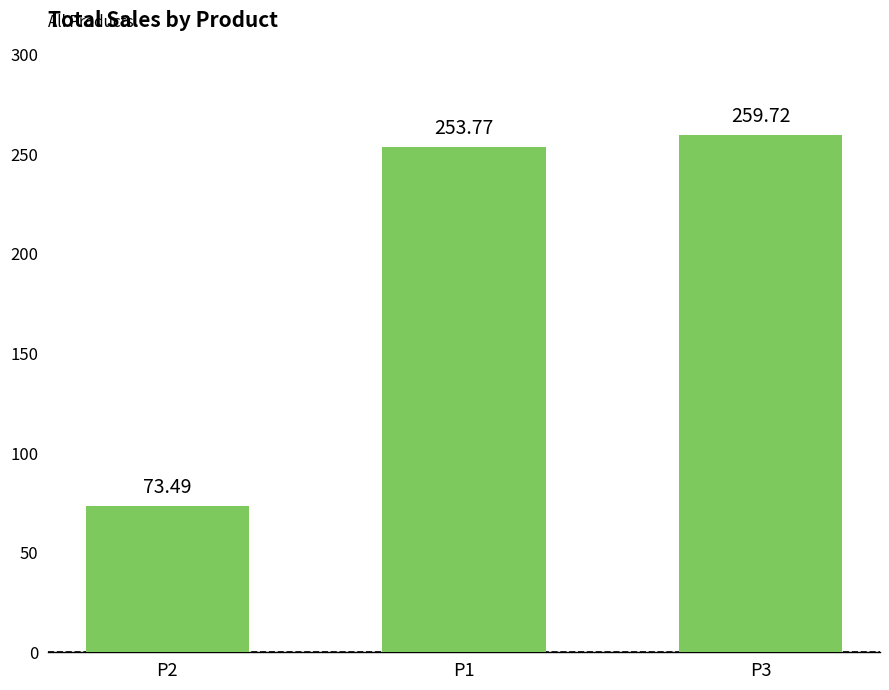

List the labels in order of value, largest first.

P3, P1, P2